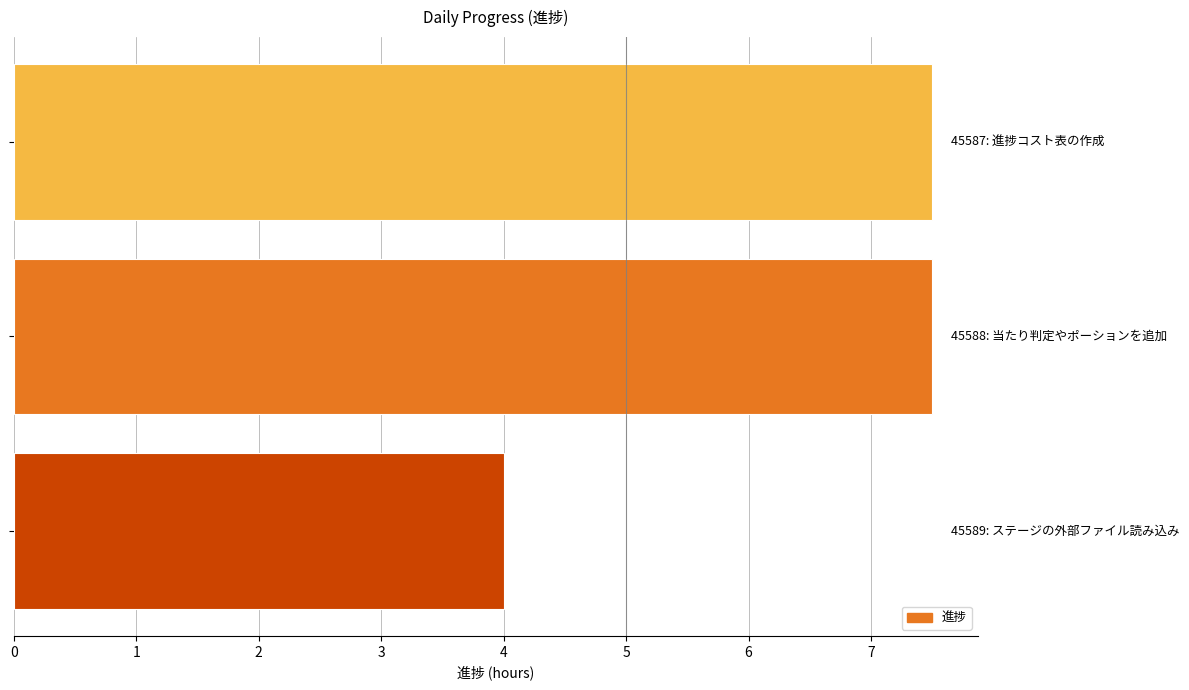

What is the average value?

6.3